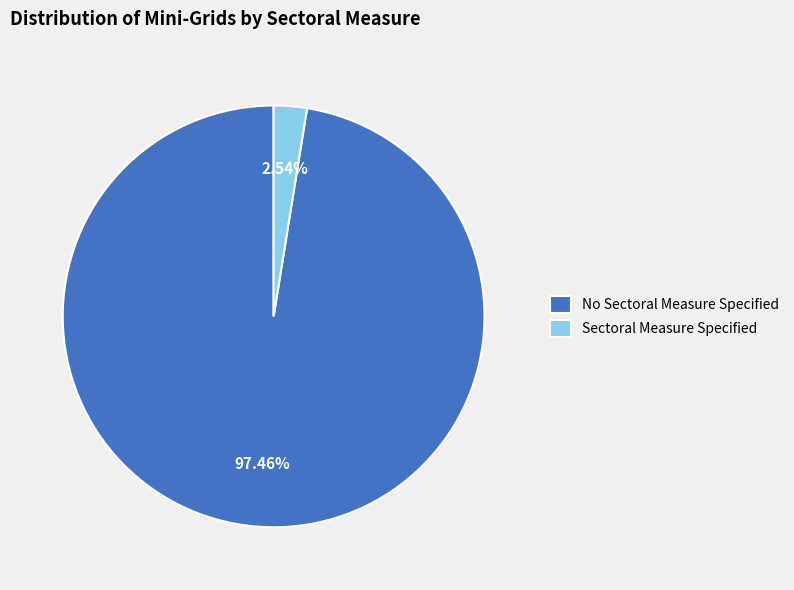

Which slice is the smallest?

Sectoral Measure Specified